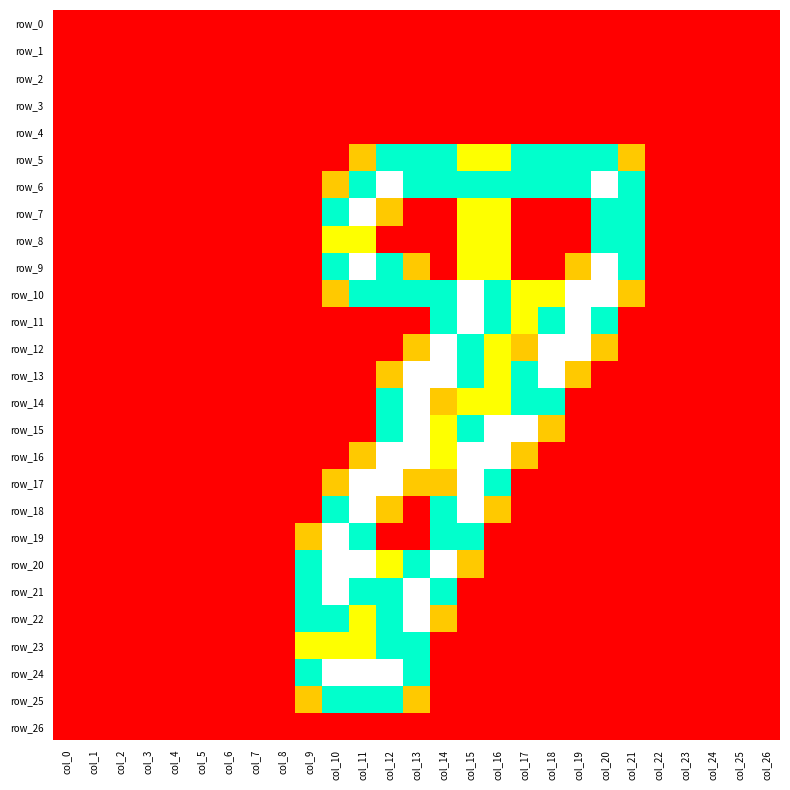

At which label is row_3 closest to 0?

col_0